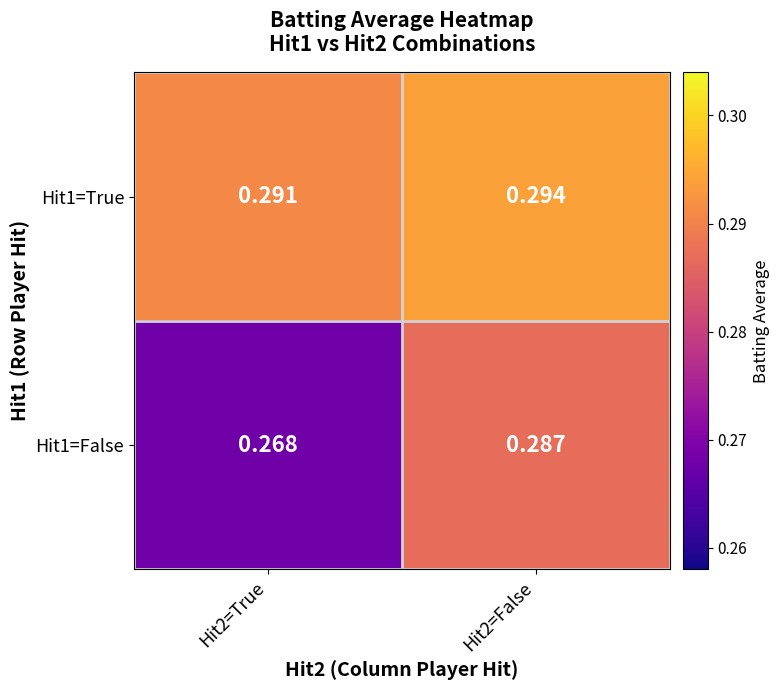

Which series has the widest spread of values?

Hit1=False